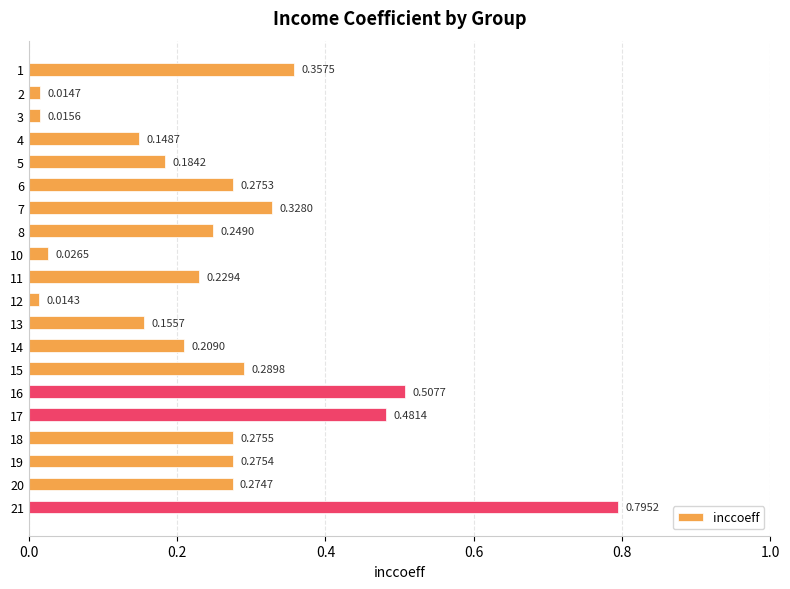

Rank the categories by value from highest to lowest.

21, 16, 17, 1, 7, 15, 18, 19, 6, 20, 8, 11, 14, 5, 13, 4, 10, 3, 2, 12